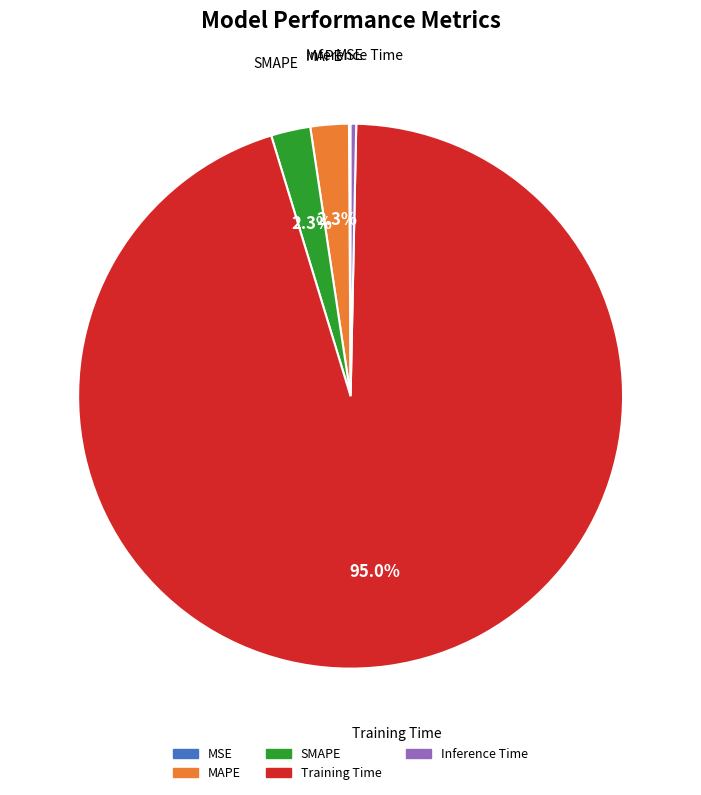

What is the total percentage of Training Time and SMAPE?

97.3%